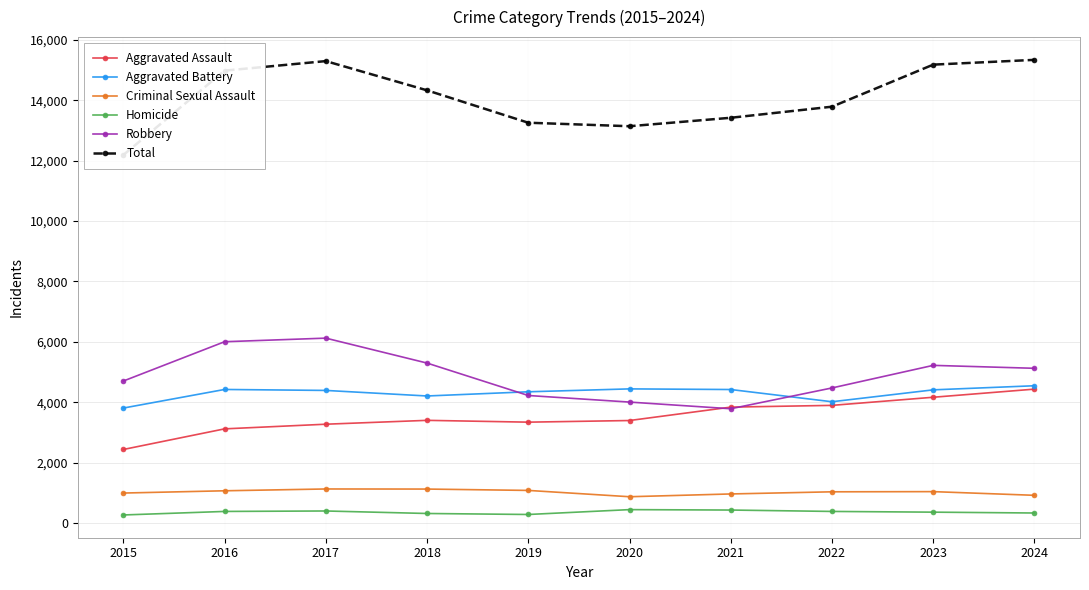

What is the value of the Robbery point at the 7th from the left?

3781